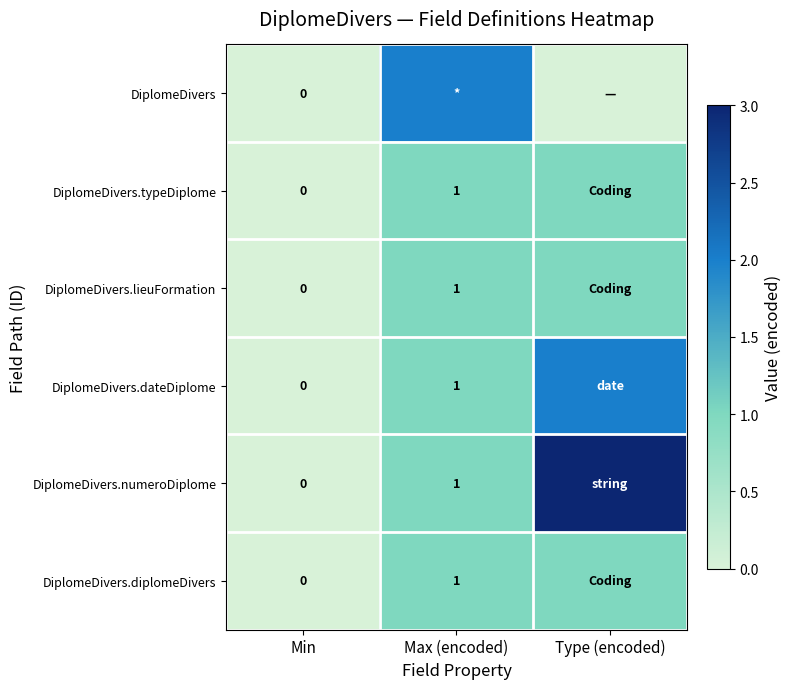

Is it true that DiplomeDivers.numeroDiplome equals 2 at Max (encoded)?

False